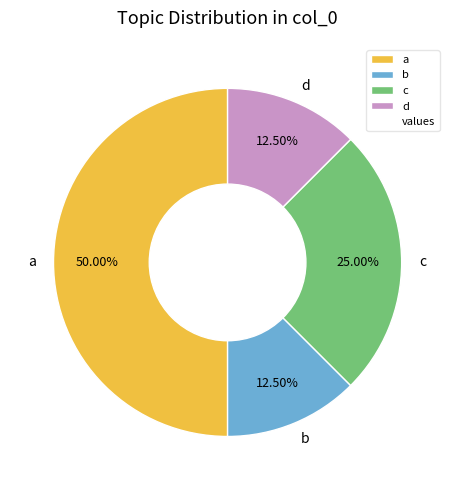

Does d represent more than half of the total?

No